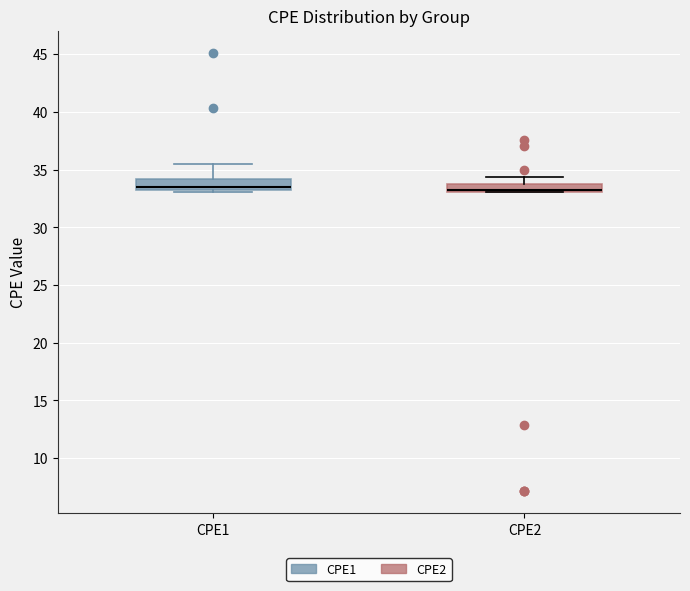

Where is the upper edge of the box for CPE1 on the y-axis? The values are not printed on the chart, so give them approximately, as read against the axis.

34.0